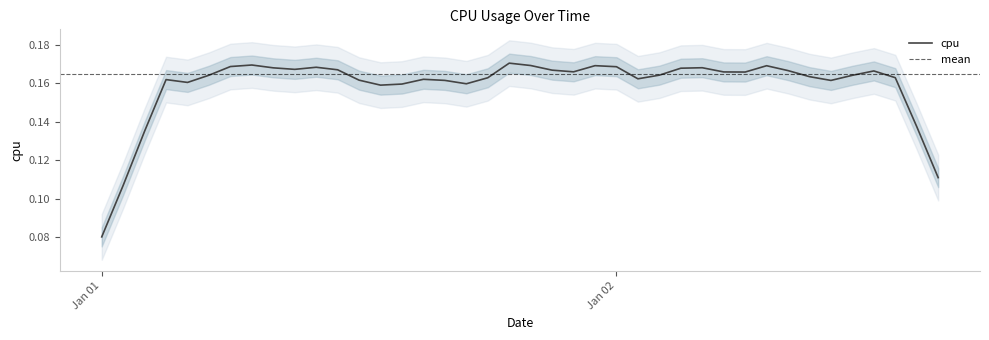

Which has a higher value, 26 or 11?

26